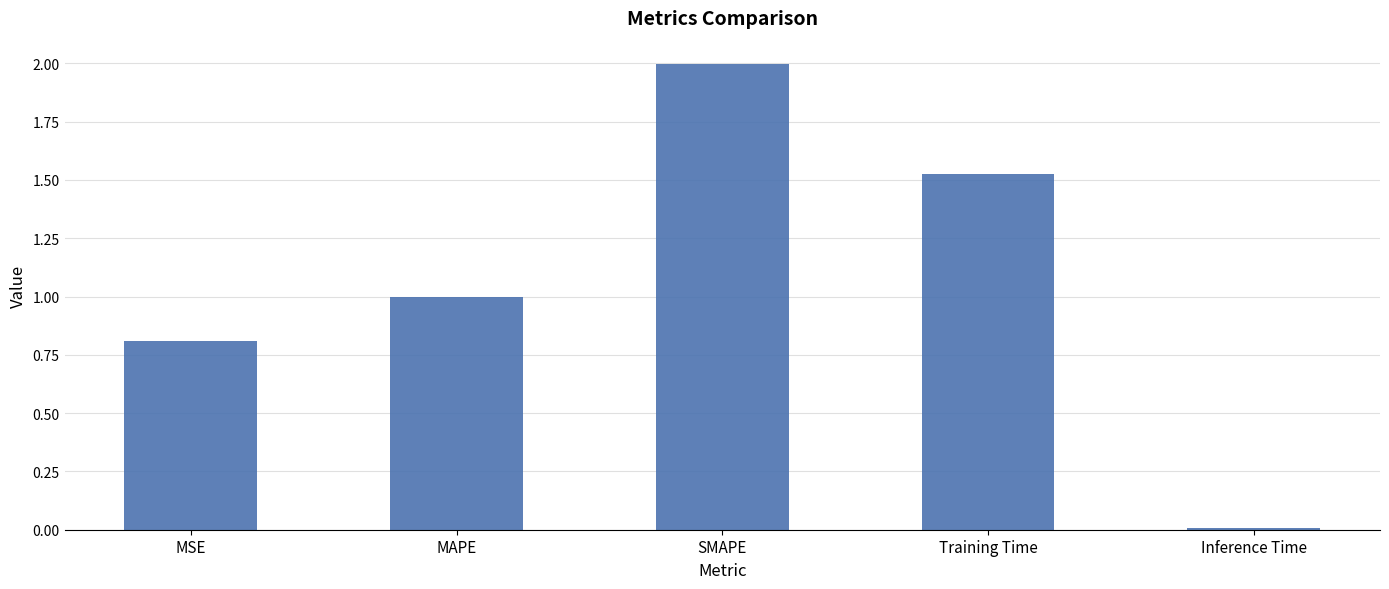

Between MSE and MAPE, which is larger?

MAPE